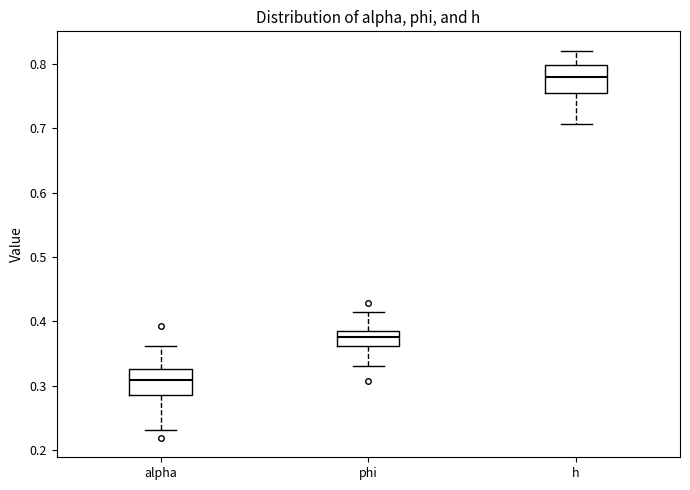

Reading left to right, read every box against the y-axis: the position of its median line, the range the box covers, and the ends of its whiskers. The values are not printed on the chart, so give them approximately, as read against the axis.

alpha: median 0.31, box 0.28 to 0.33, whiskers 0.23 to 0.36
phi: median 0.37, box 0.36 to 0.39, whiskers 0.33 to 0.41
h: median 0.78, box 0.76 to 0.80, whiskers 0.71 to 0.82